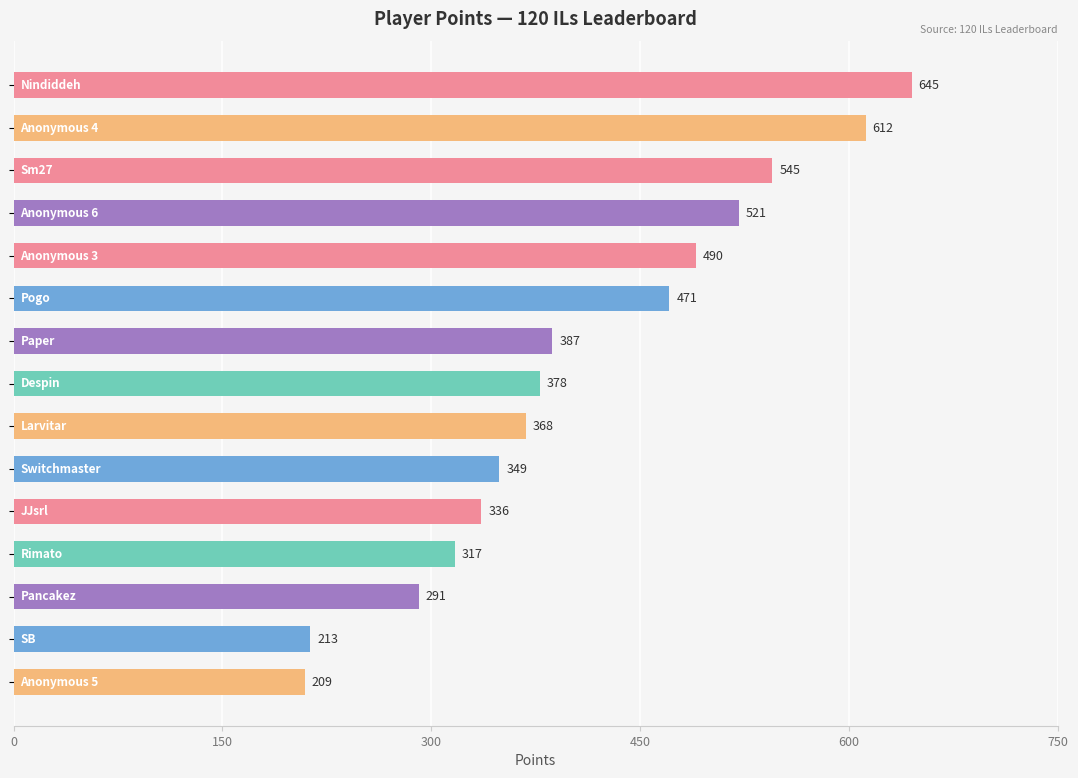

What is the average value?

409